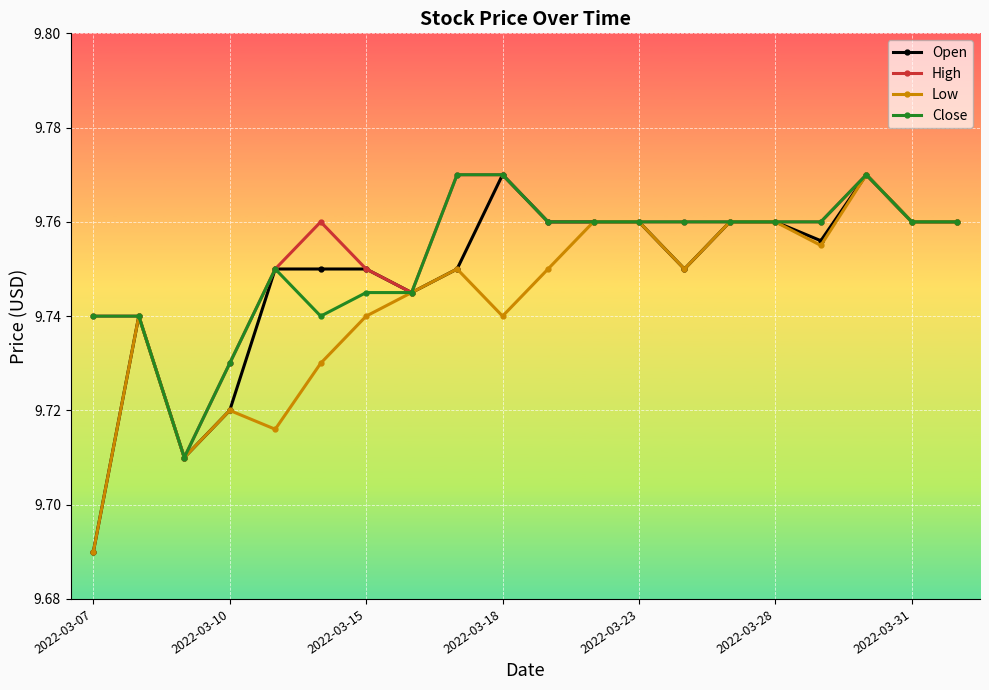

How many distinct data groups are displayed?

4